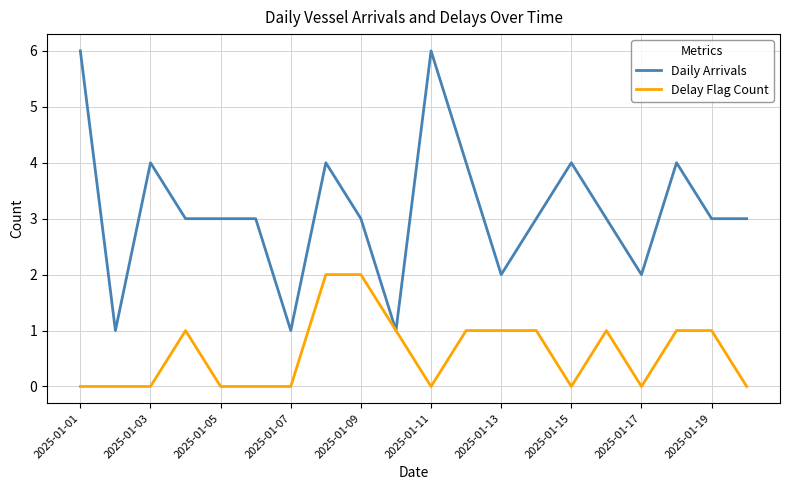

Which series has the largest total across all categories?

Daily Arrivals